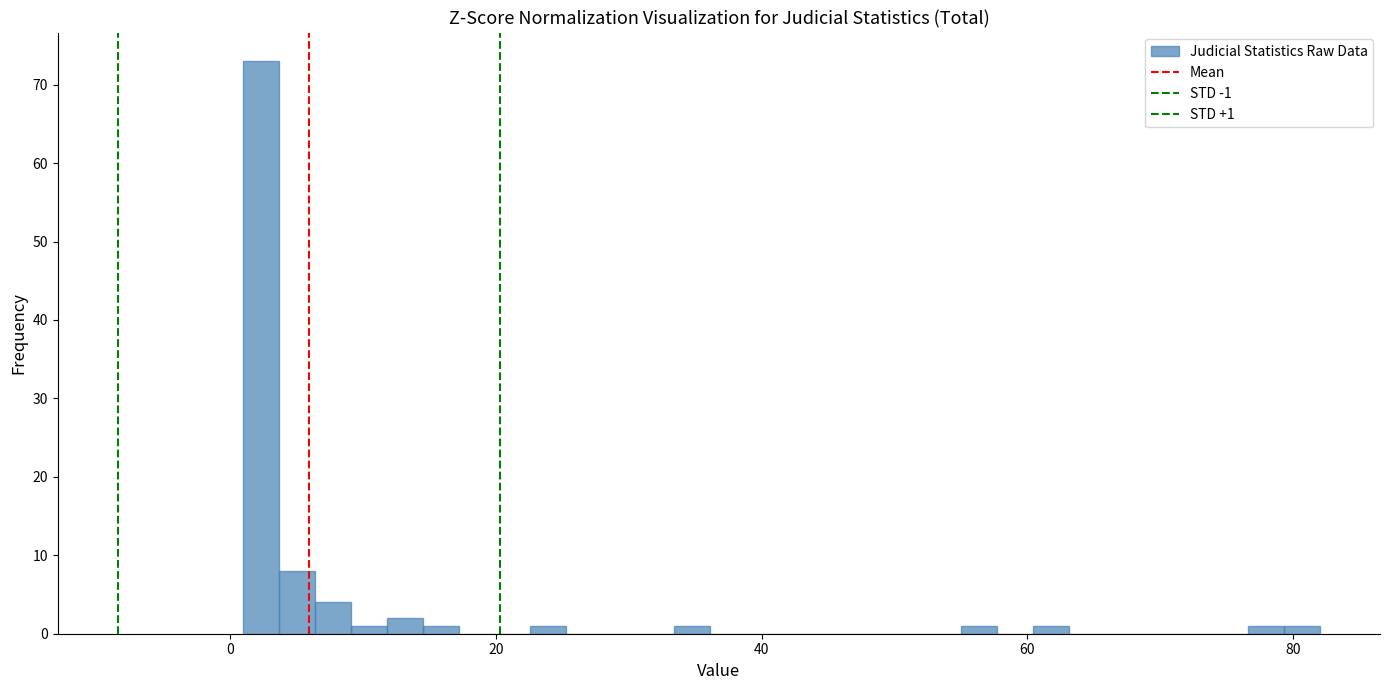

Read against the x-axis, roughly where is the centre of the tallest bar?

2